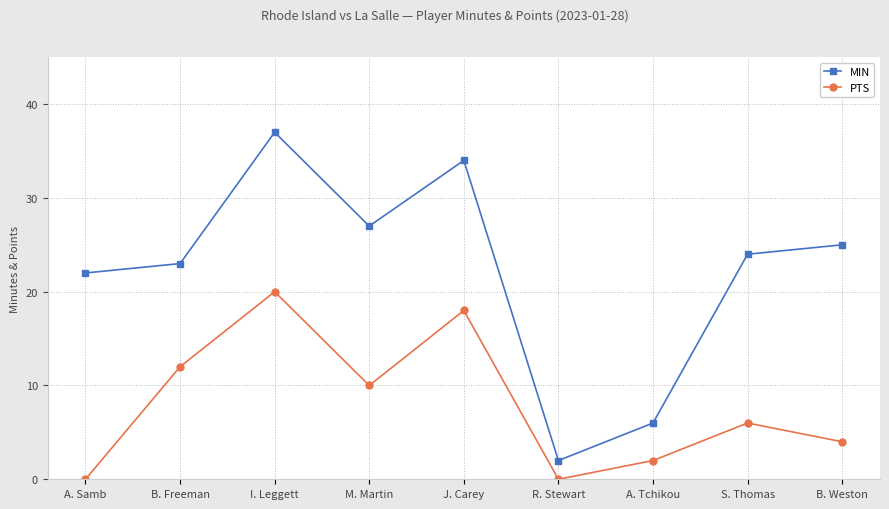

What is the average value of the PTS series?

8